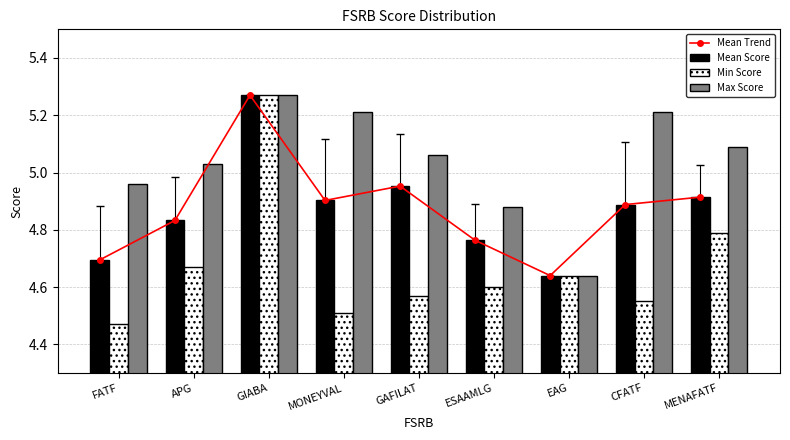

Which category has the highest value across all series?

GIABA